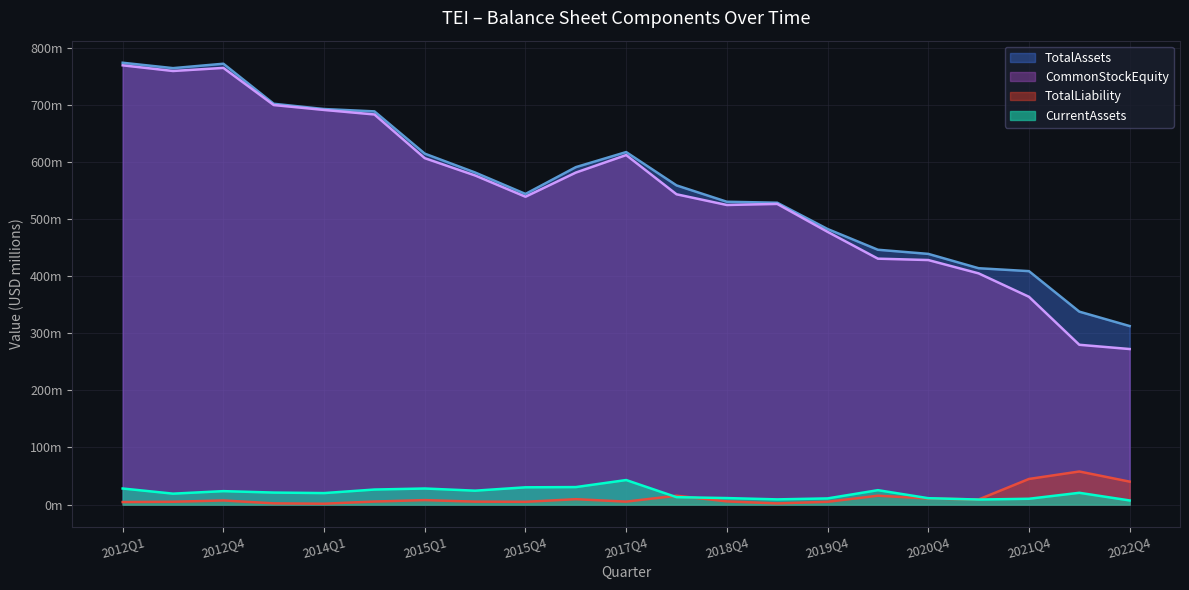

What is the average value of the TotalAssets series?

561.7